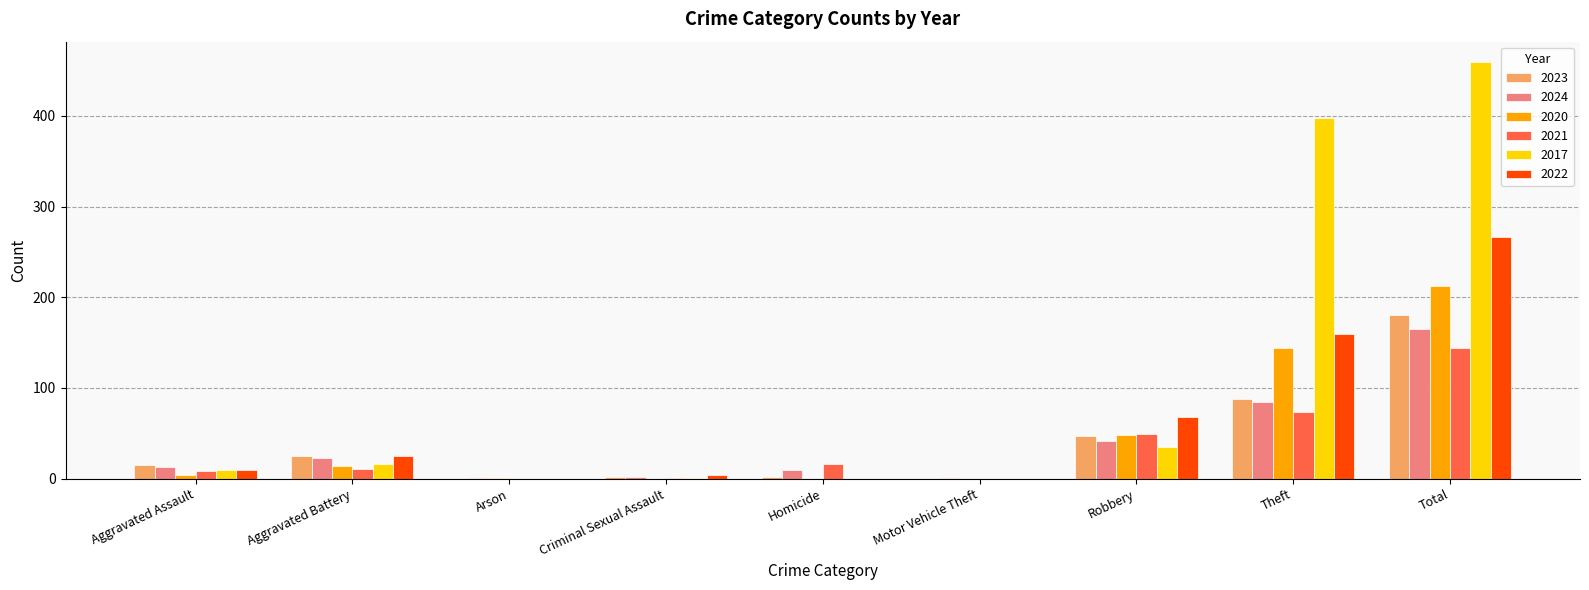

The 2022 series shows -150 at Motor Vehicle Theft. True or false?

False